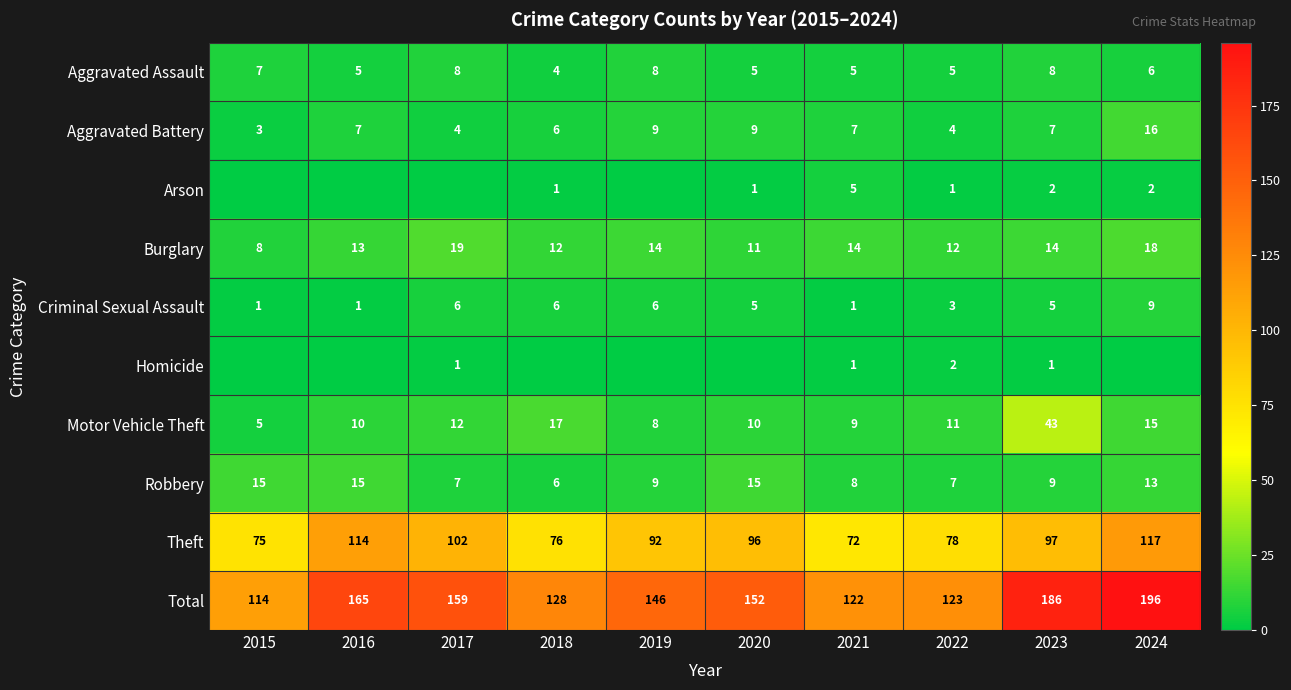

Which label corresponds to the largest value in the chart?

2024